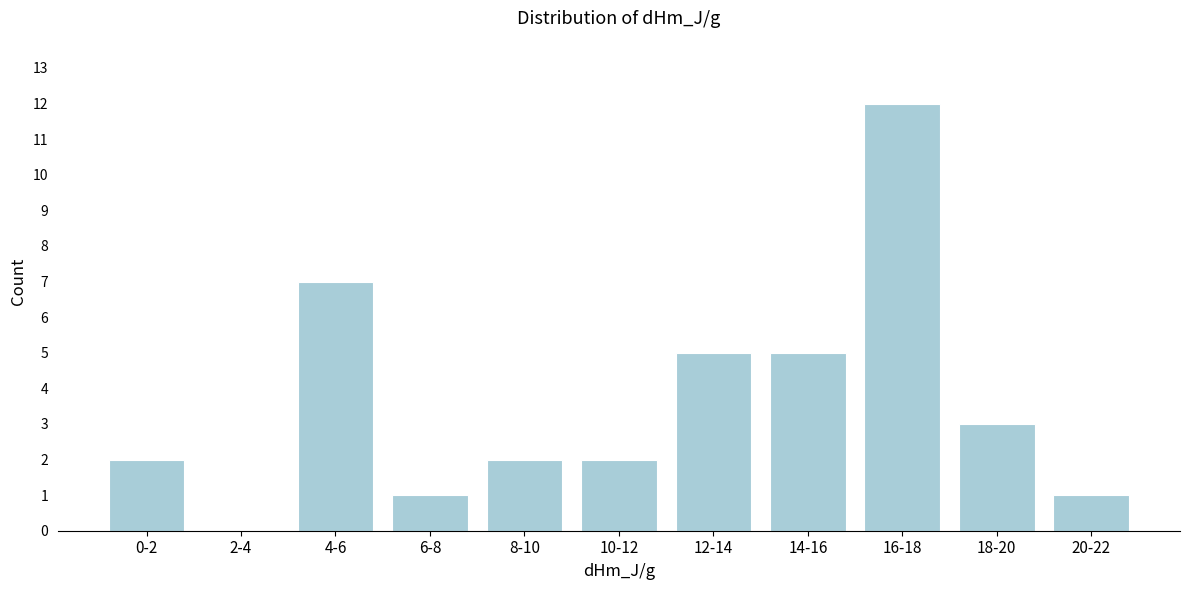

Reading right to left, list all the values displayed in this chart.

20-22=1	18-20=3	16-18=12	14-16=5	12-14=5	10-12=2	8-10=2	6-8=1	4-6=7	2-4=0	0-2=2